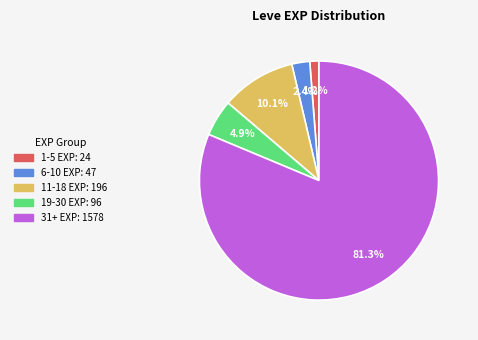

Is there a majority slice in this chart?

Yes